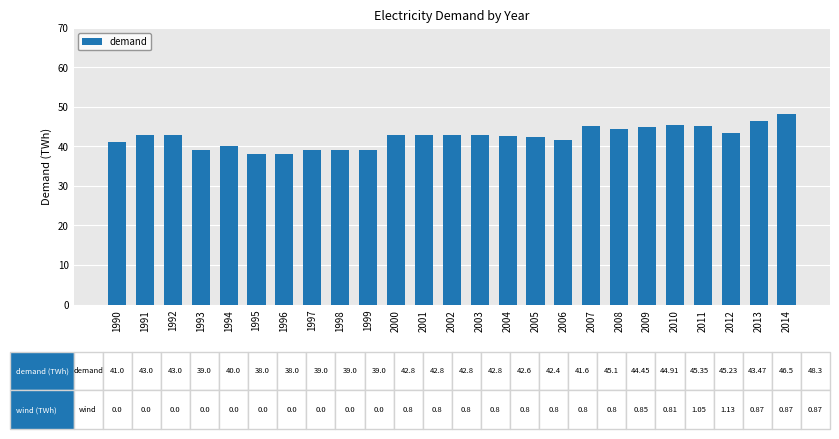

What is the difference between the maximum and minimum values?

10.3